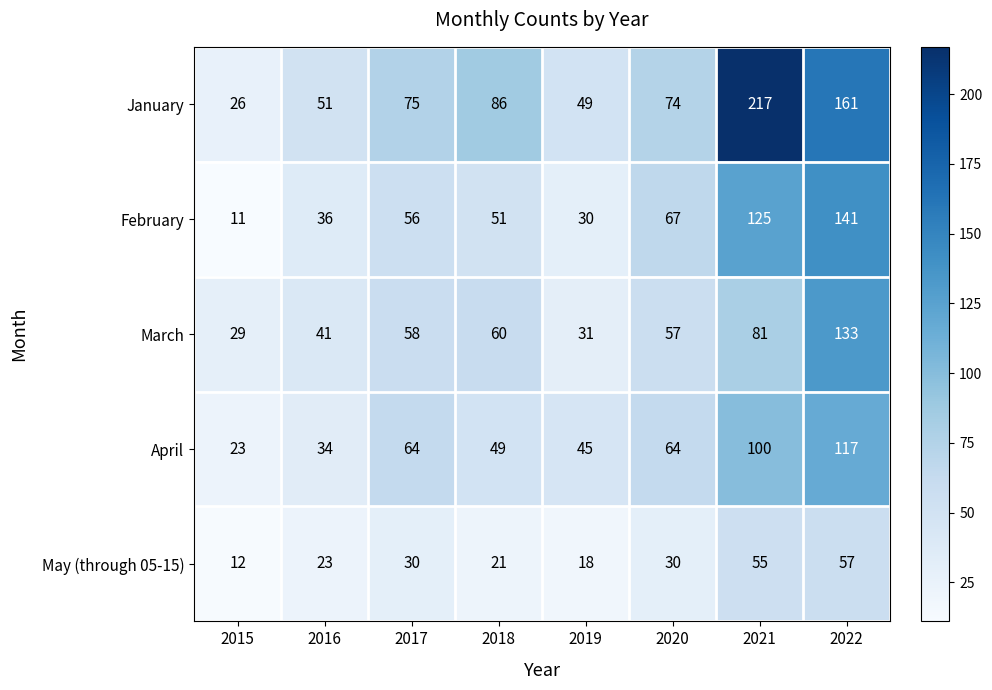

What is the approximate value of May (through 05-15) at 2017?

30